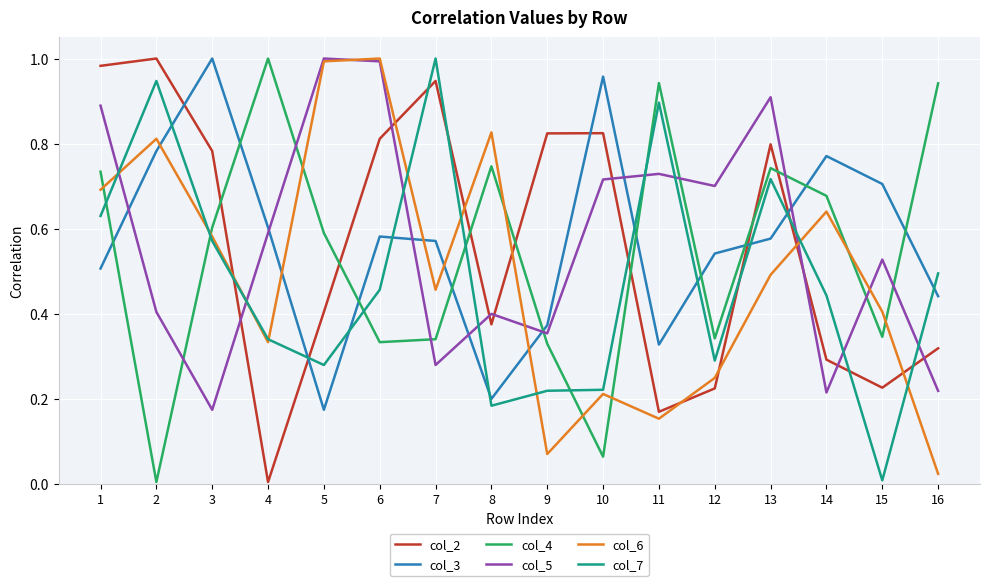

Which series changed the most between 3 and 16?

col_3